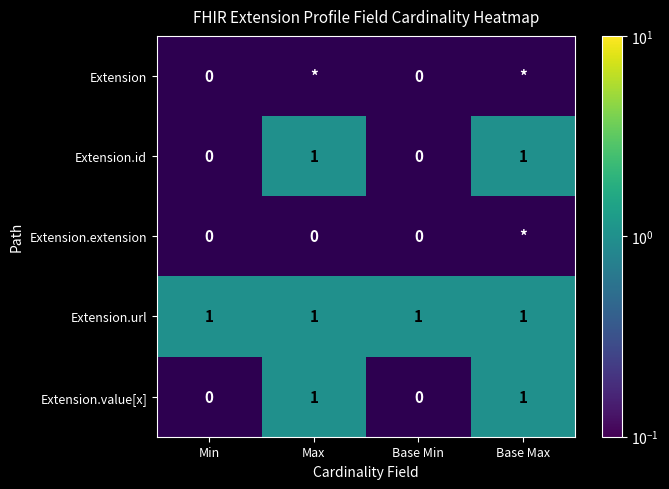

Is the value of Extension at Base Min greater than the value of Extension.url at Base Min?

No